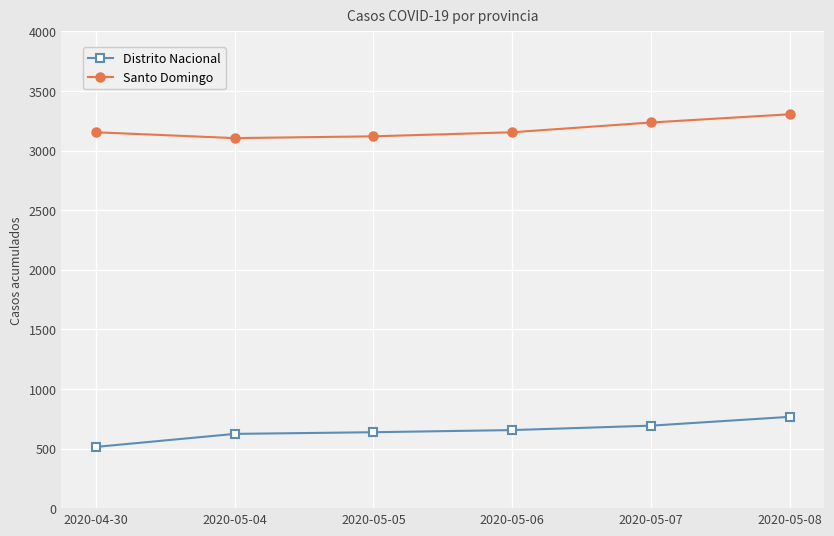

What is the label of the 2nd point from the right?

2020-05-07